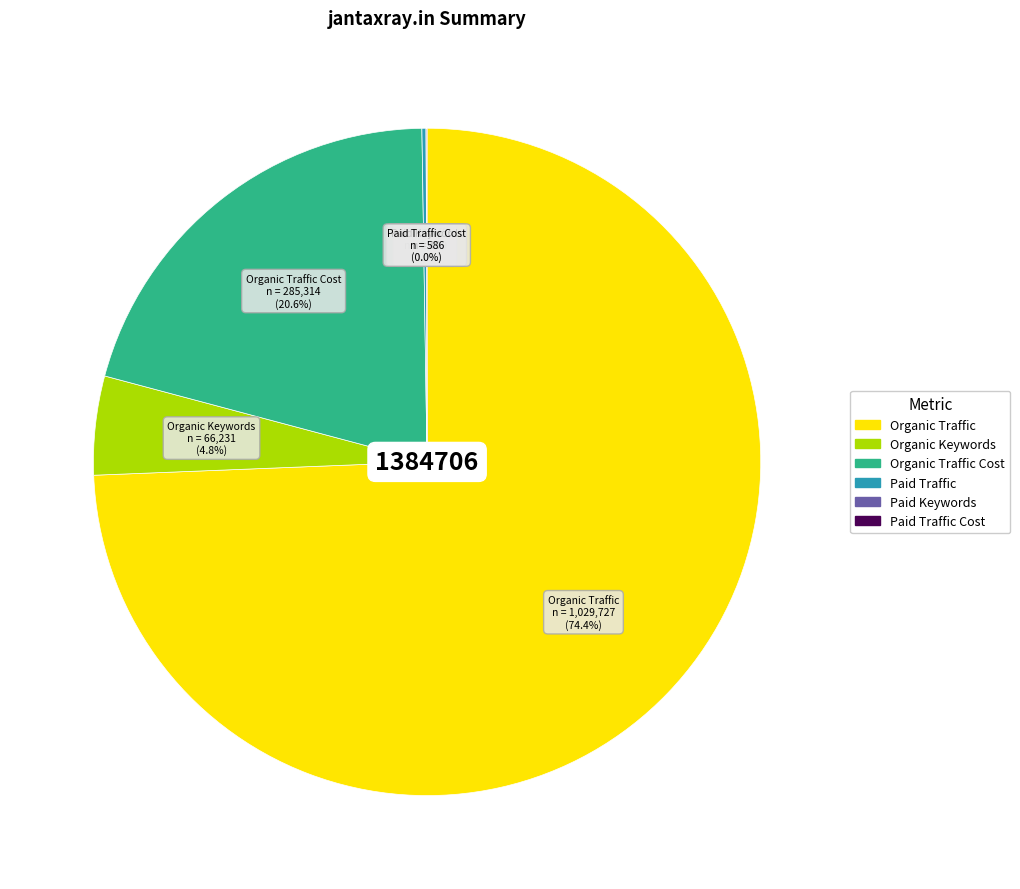

Is there a majority slice in this chart?

Yes